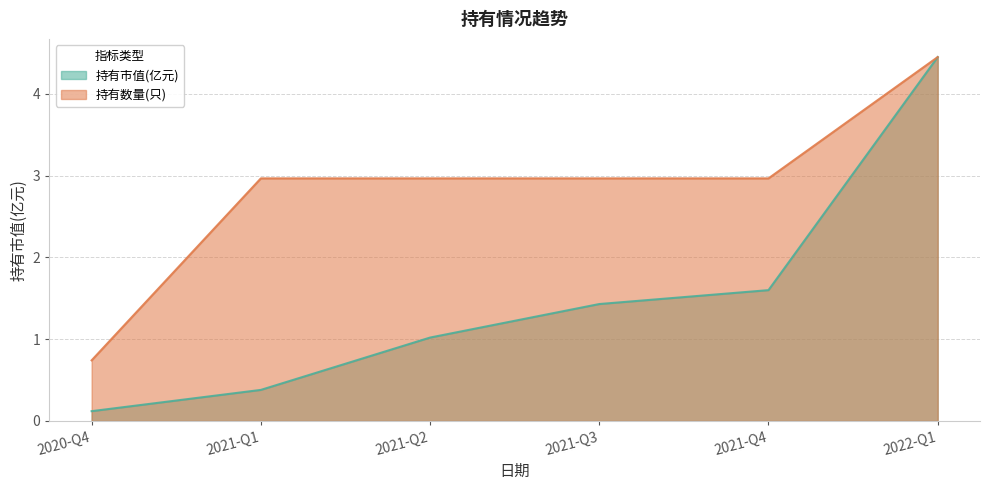

Which series has the largest total across all categories?

持有数量(只)